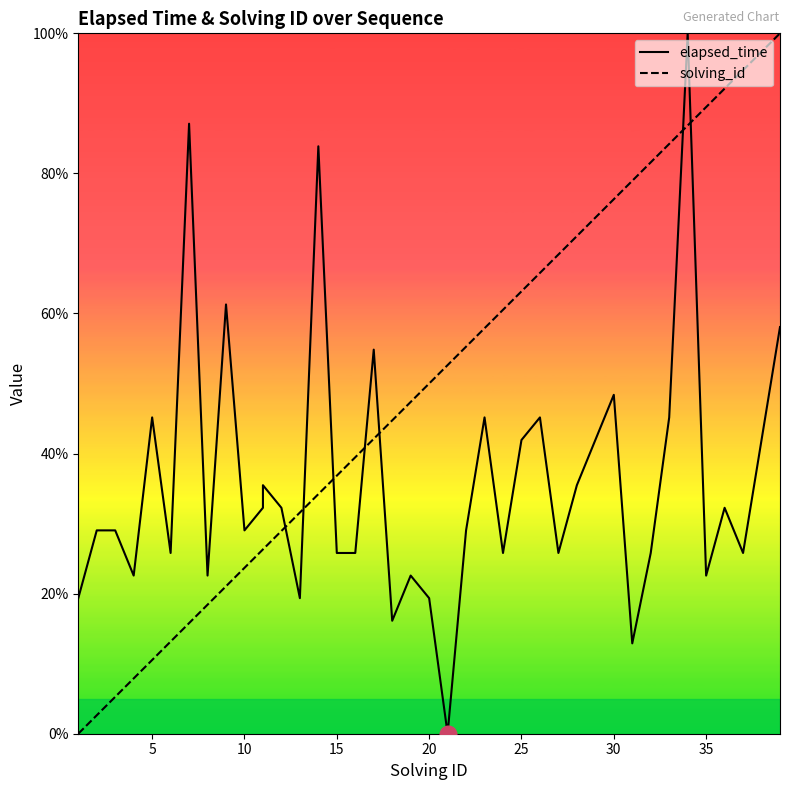

What is the spread (max minus min) of values at 26?

20.6